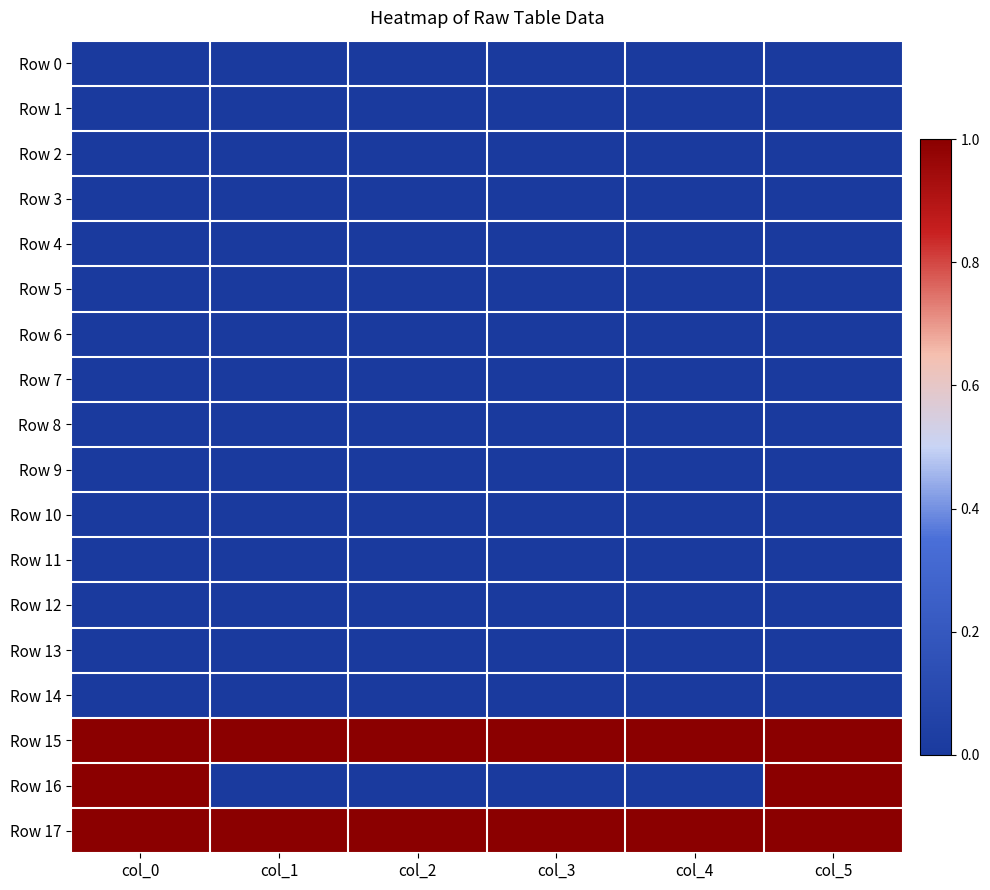

Which has a higher value, col_1 or col_4?

col_1